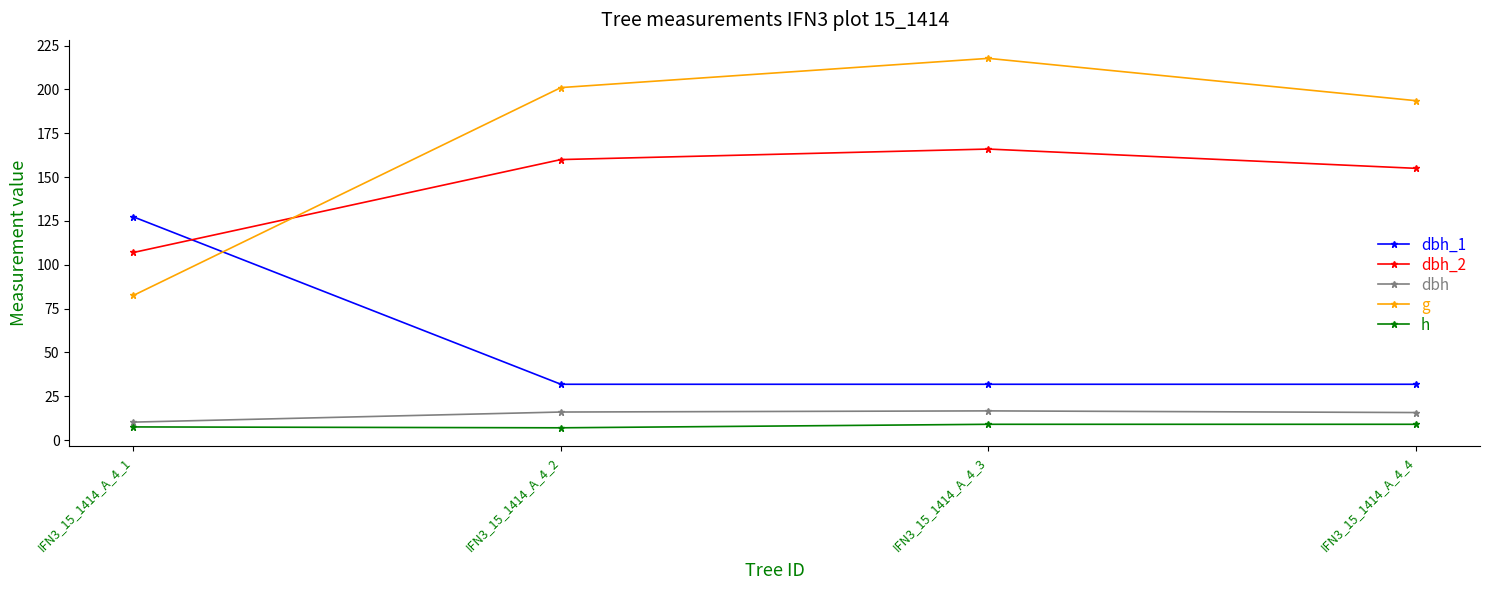

What is the highest value of the dbh_2 series?

166.0